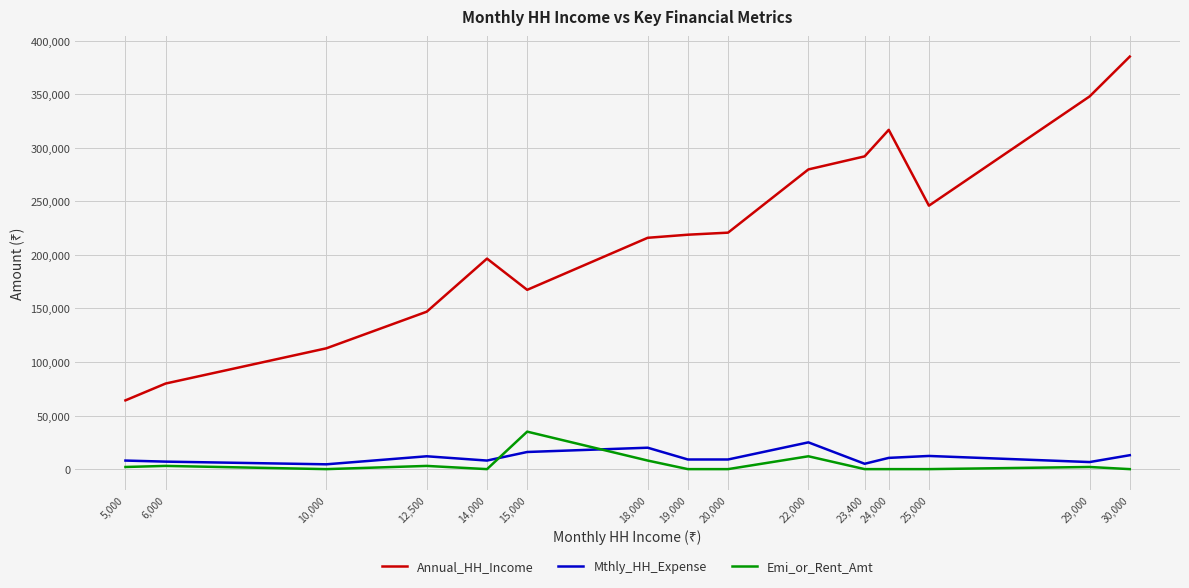

Which series changed the most between 6,000 and 30,000?

Annual_HH_Income